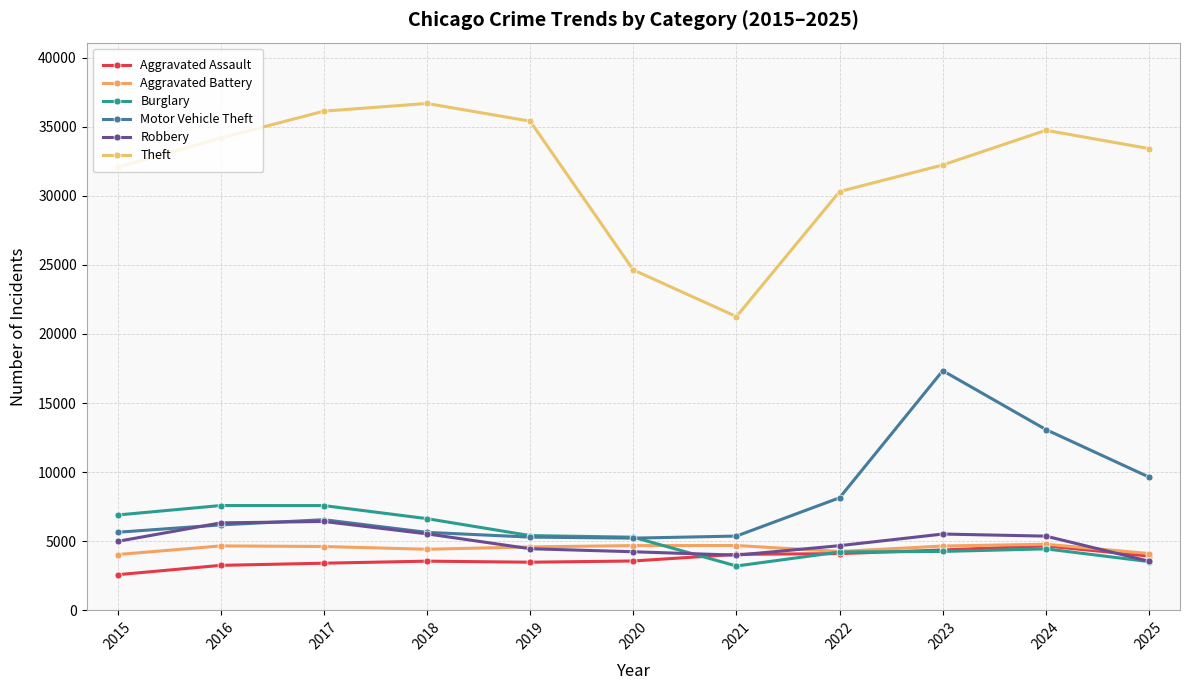

At how many categories does at least one series exceed 31078?

8